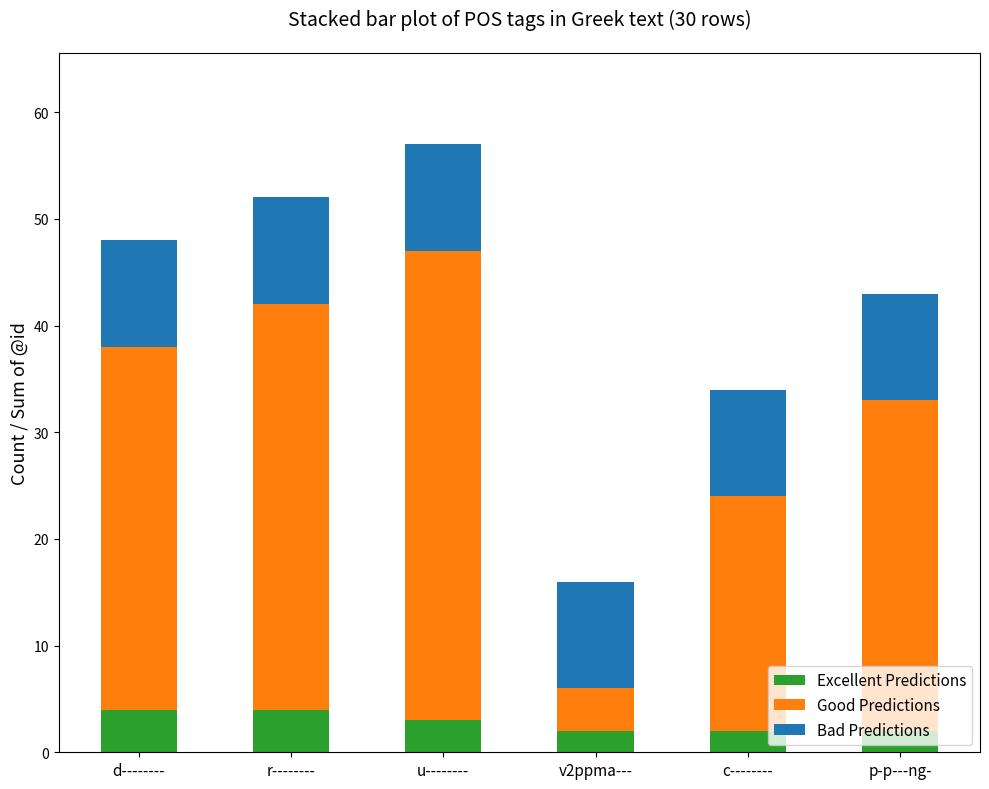

Count the number of data series in this chart.

3